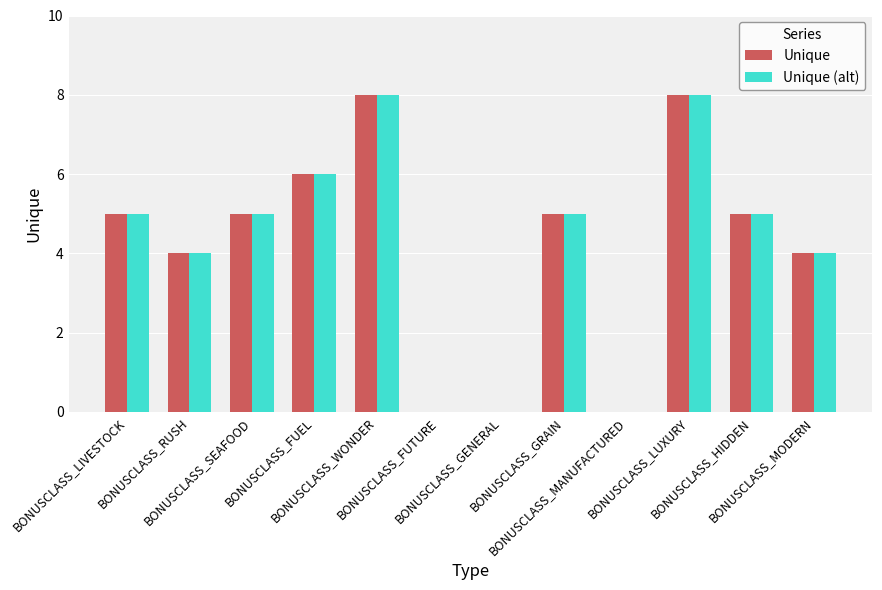

The value of Unique (alt) at BONUSCLASS_RUSH is 2. True or false?

False